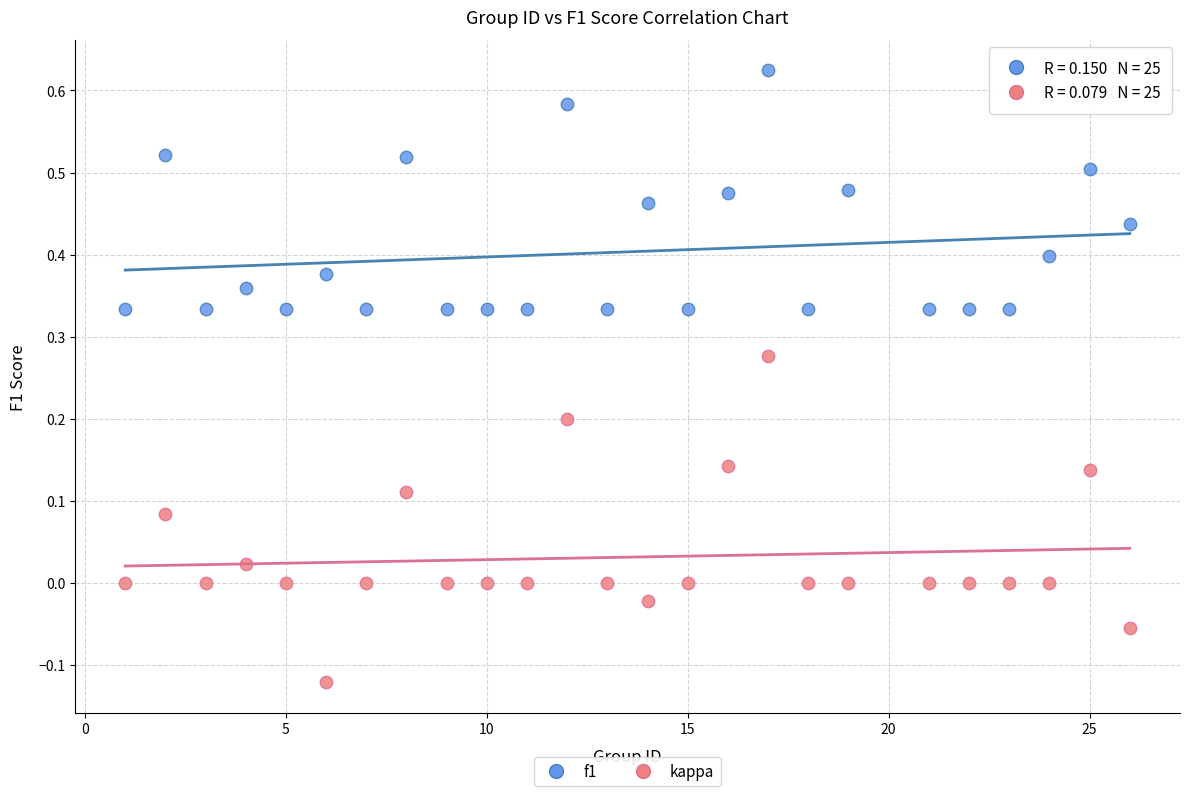

Which series has the largest Y range (max minus min)?

kappa